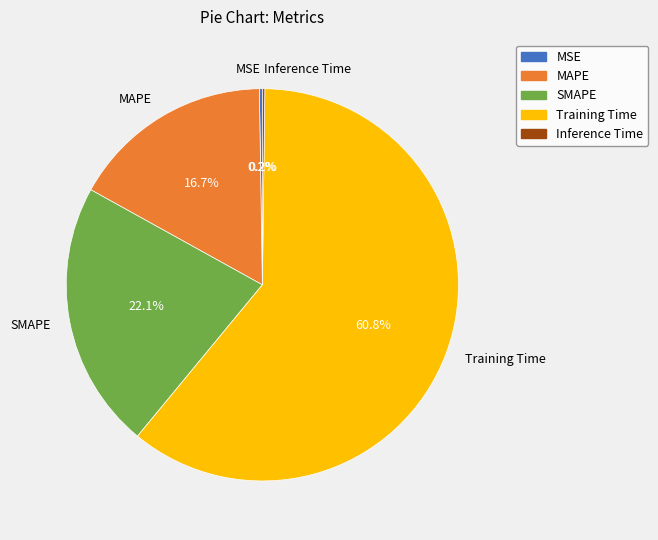

Is Training Time the majority of the pie?

Yes